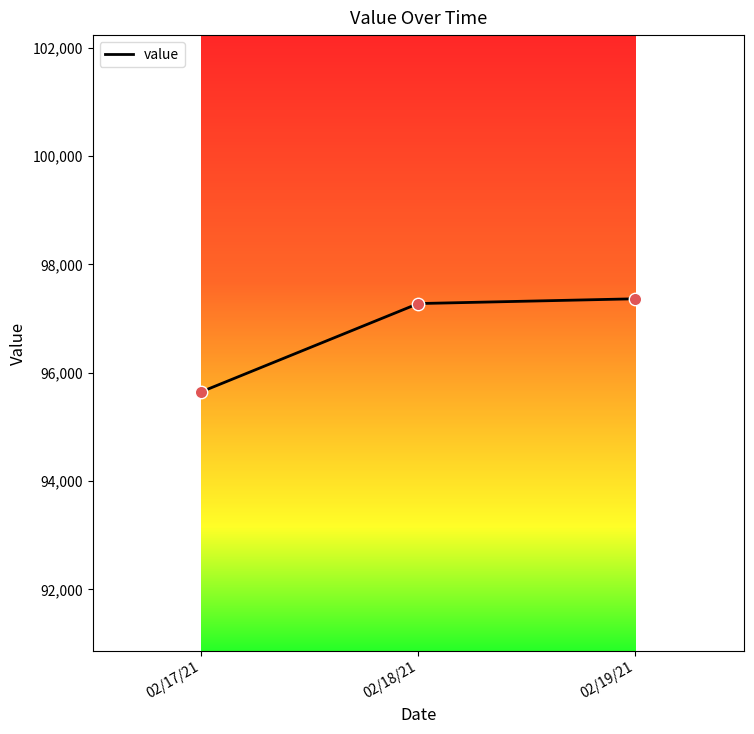

What is the change in value from 02/17/21 to 02/18/21?

+1629.7